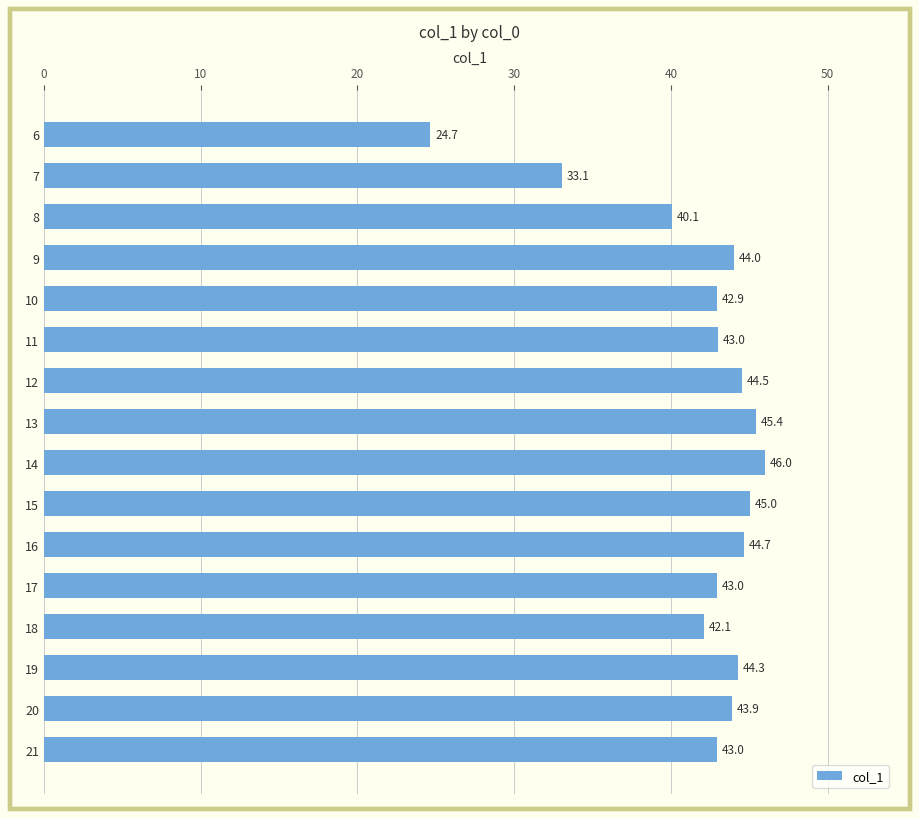

What is the sum of the values at 15 and 12?

89.5